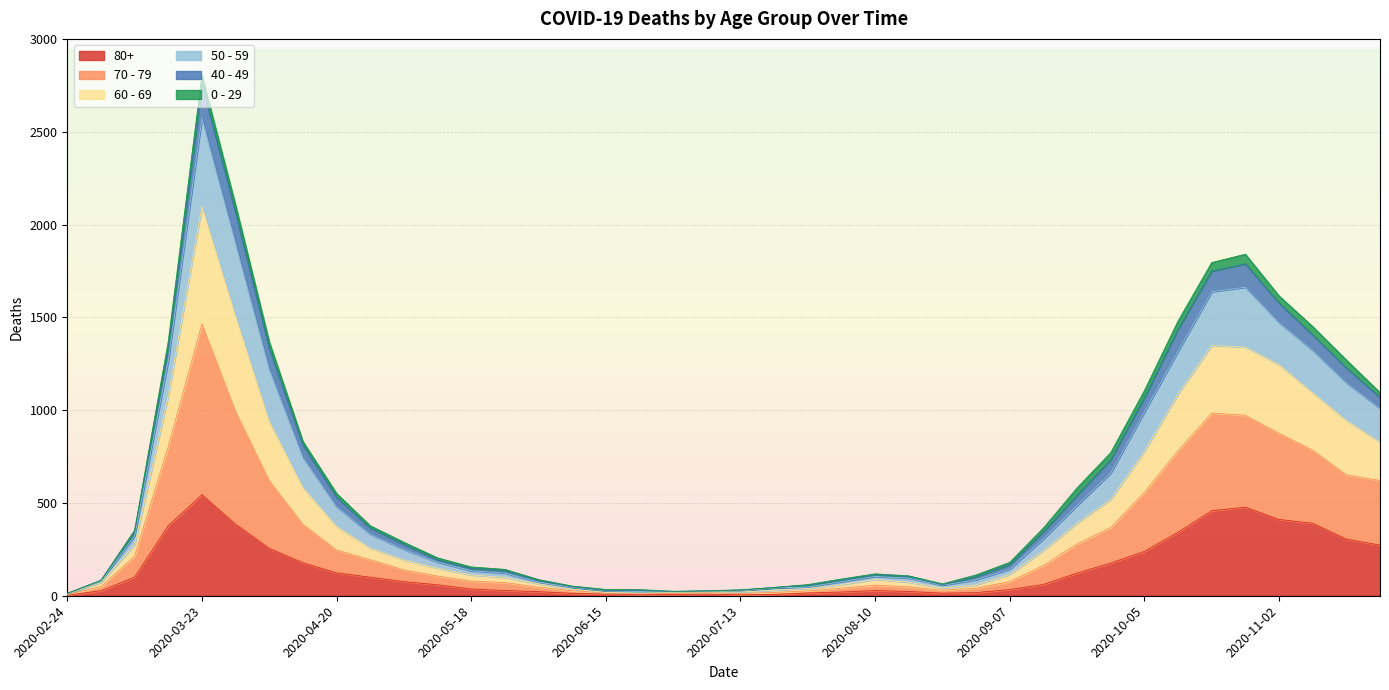

What is the difference between the 80+ values at 2020-10-19 and 2020-10-26?

19